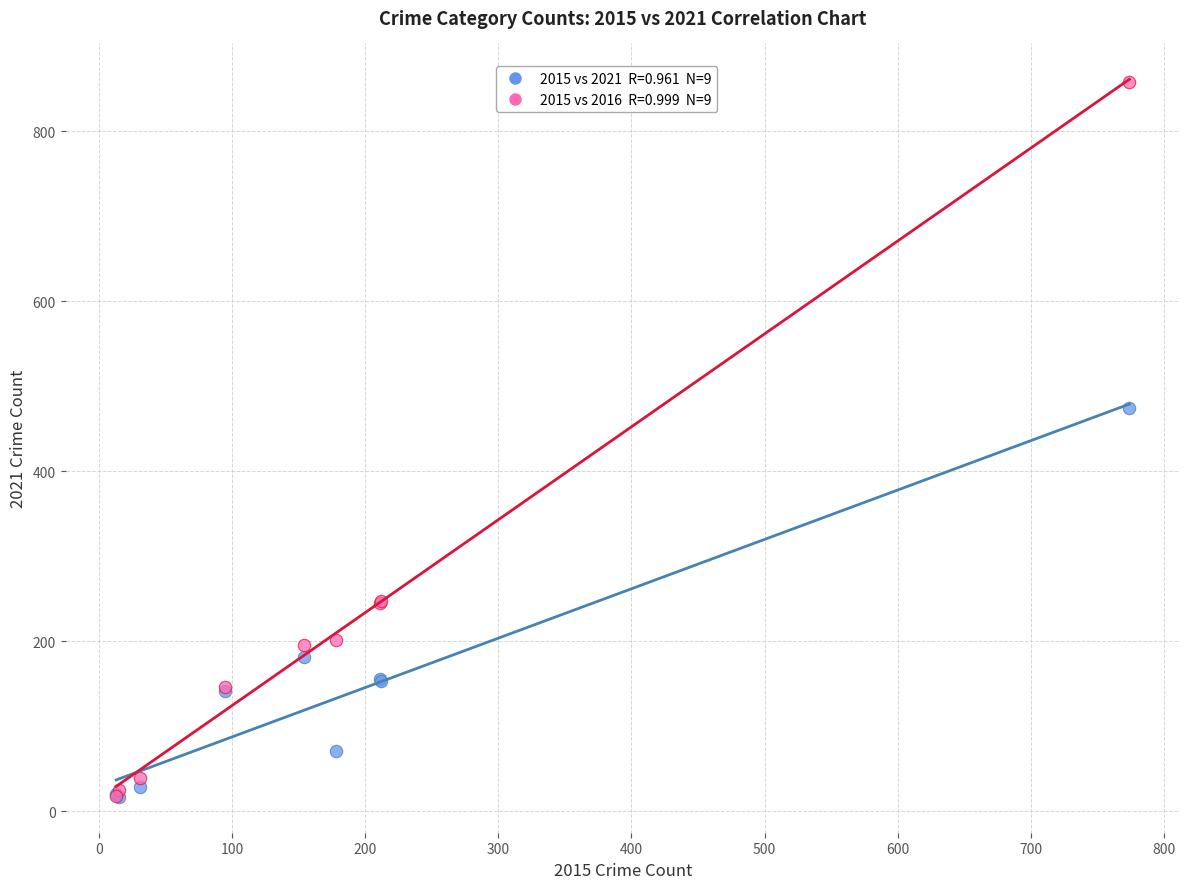

Across all series, what Y value is closest to 437?

474